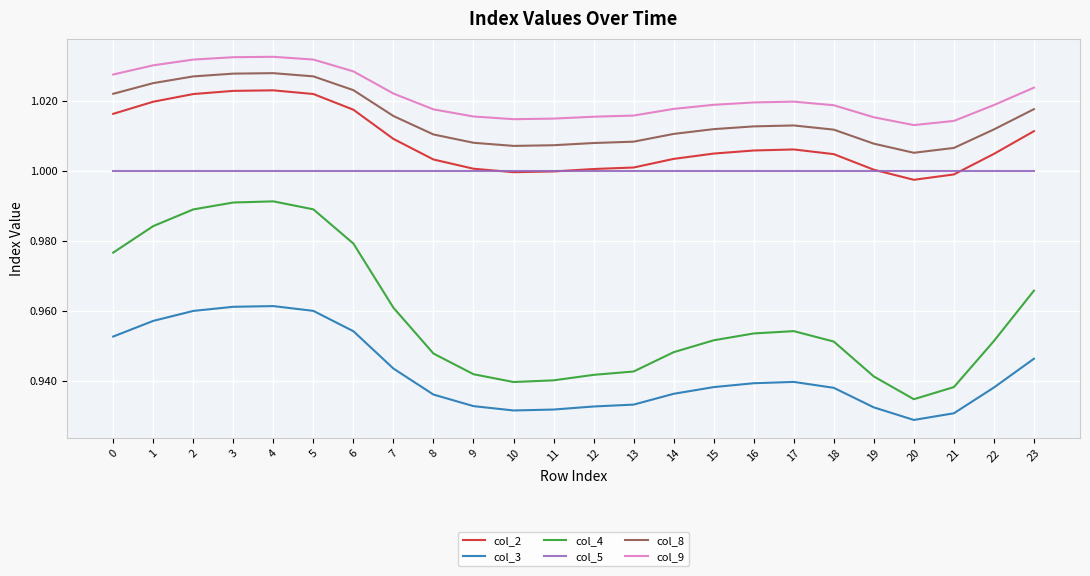

True or false: col_4 has more than 1 points higher than both neighbors.

True